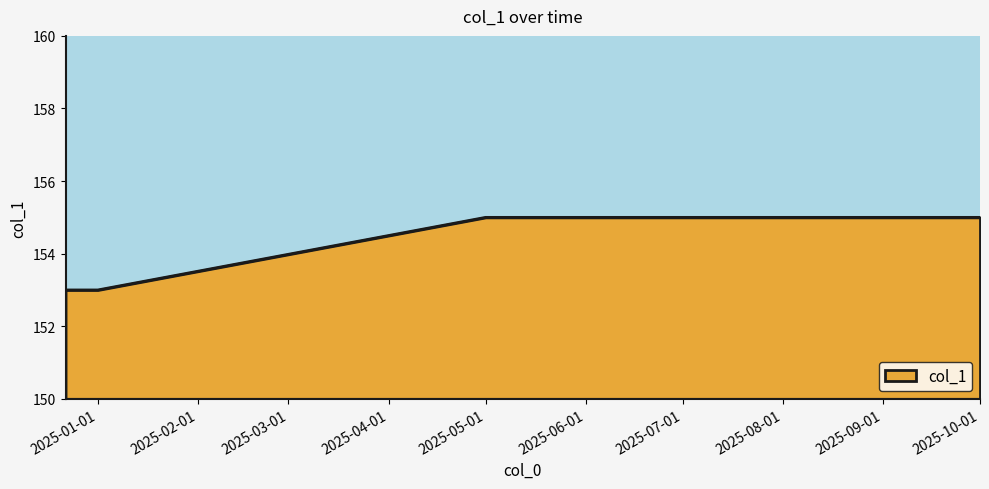

What is the minimum value shown in the chart?

153